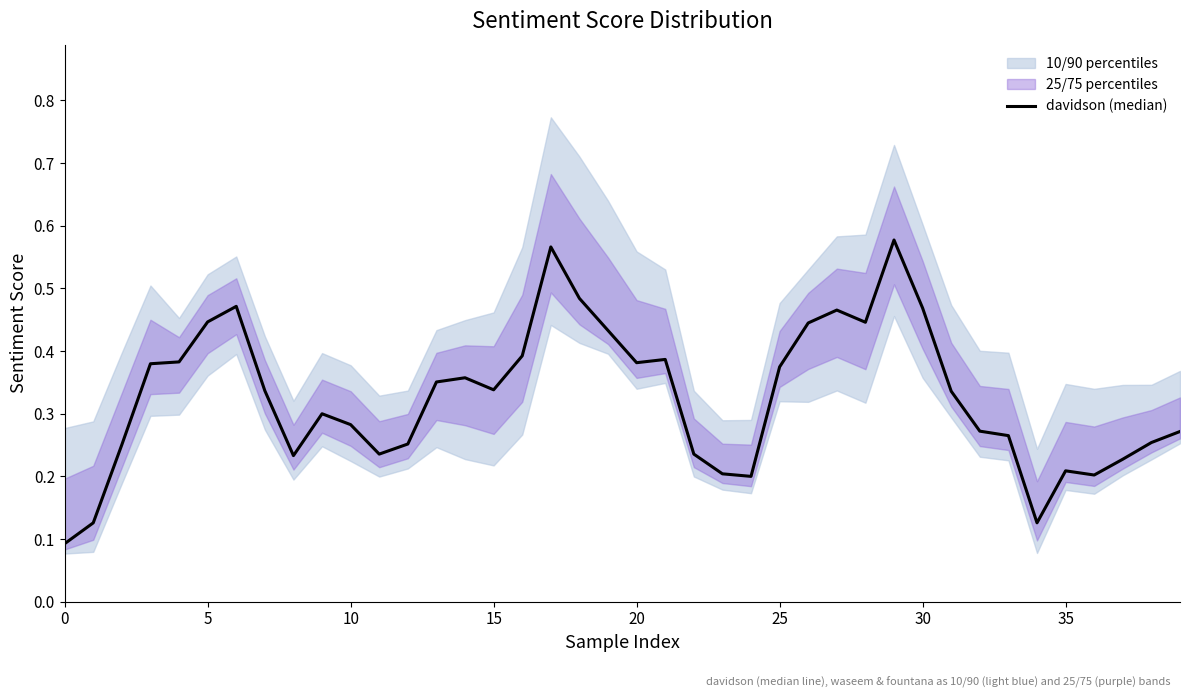

What is the change in value from 30 to 35?

-0.3